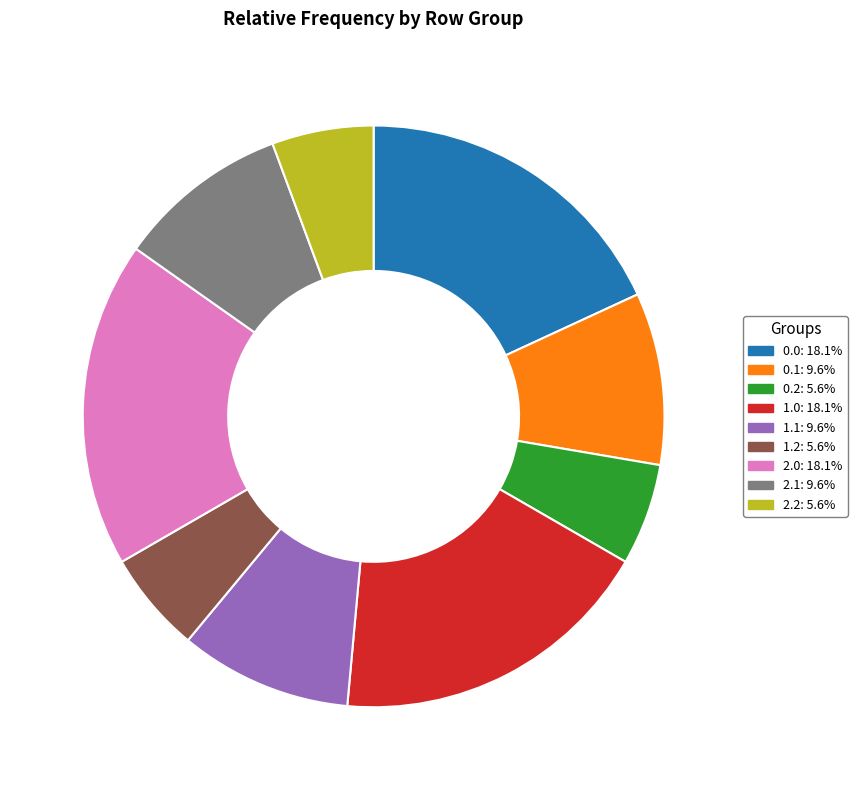

Is there any slice that represents more than half of the pie?

No